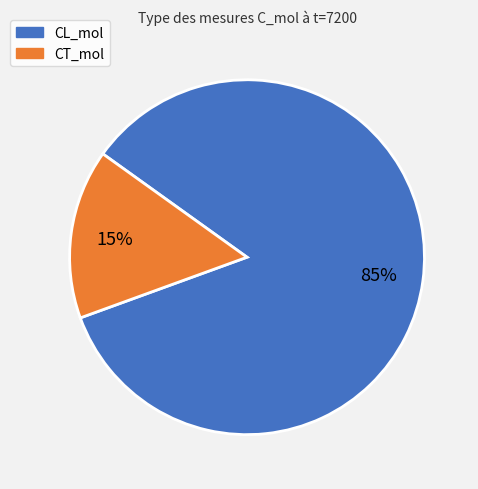

Does any single category account for the majority?

Yes